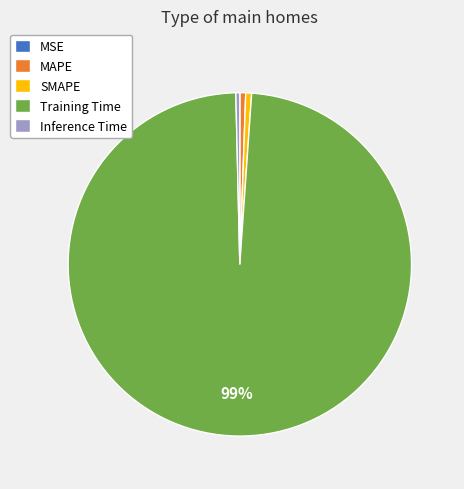

True or false: MAPE accounts for 15% of the total.

False